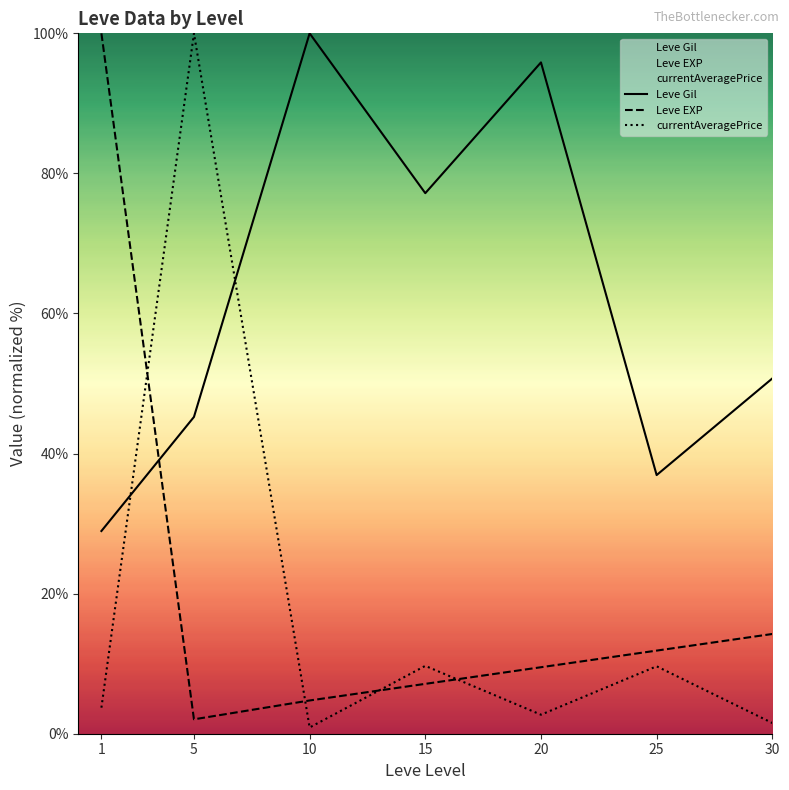

Which series has the widest spread of values?

currentAveragePrice